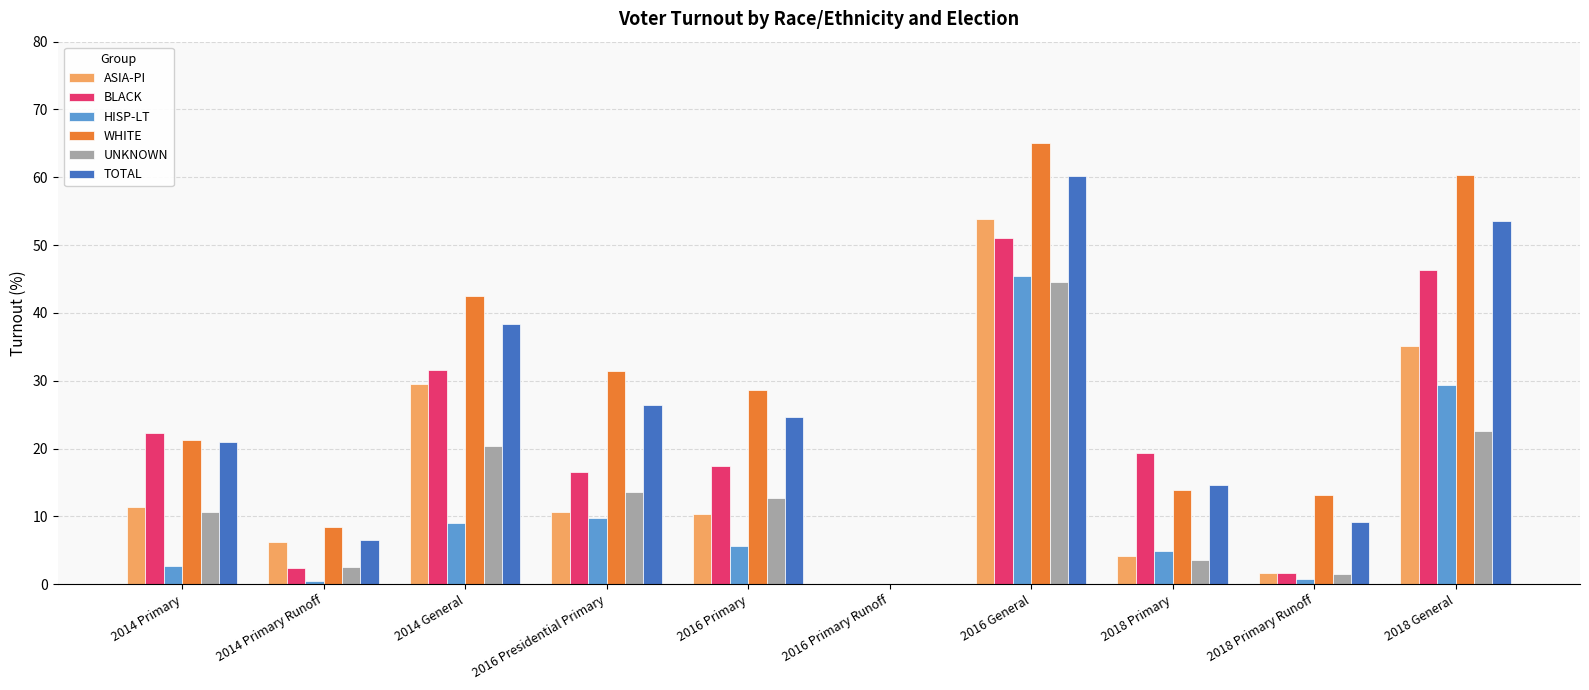

What is the sum of all TOTAL values?

254.1